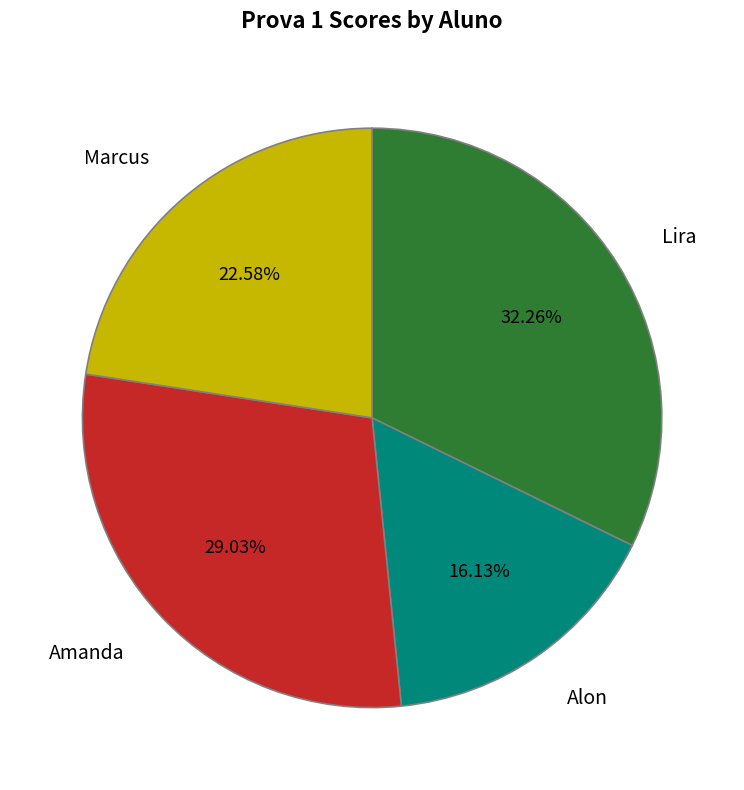

Between Lira and Alon, which is larger?

Lira